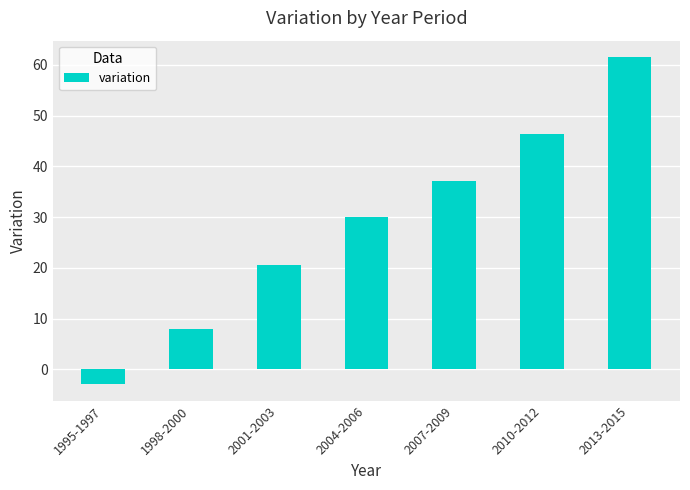

How many data points does each series have?

7